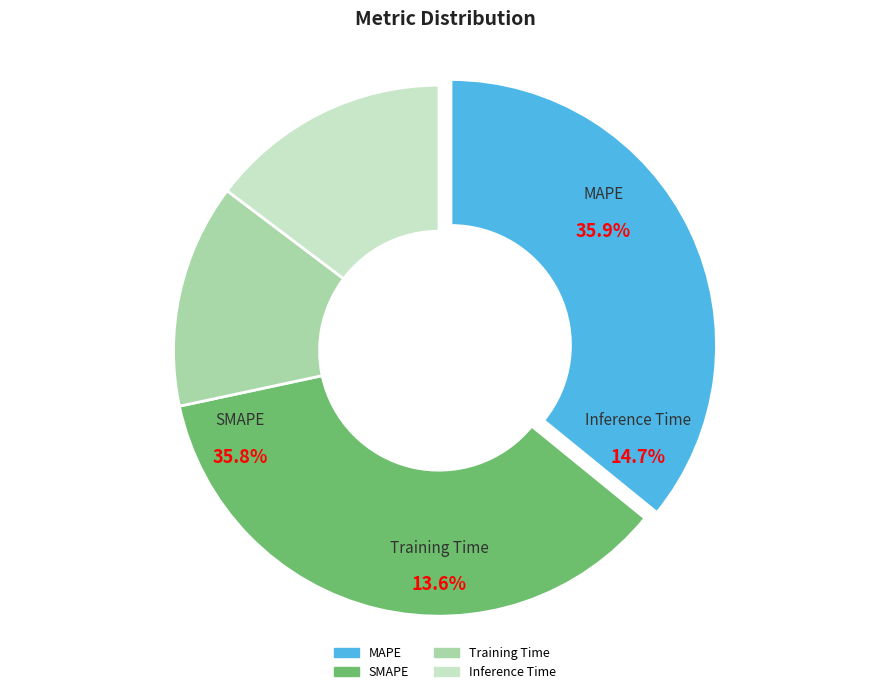

To the nearest percent, what is the average slice percentage?

25%